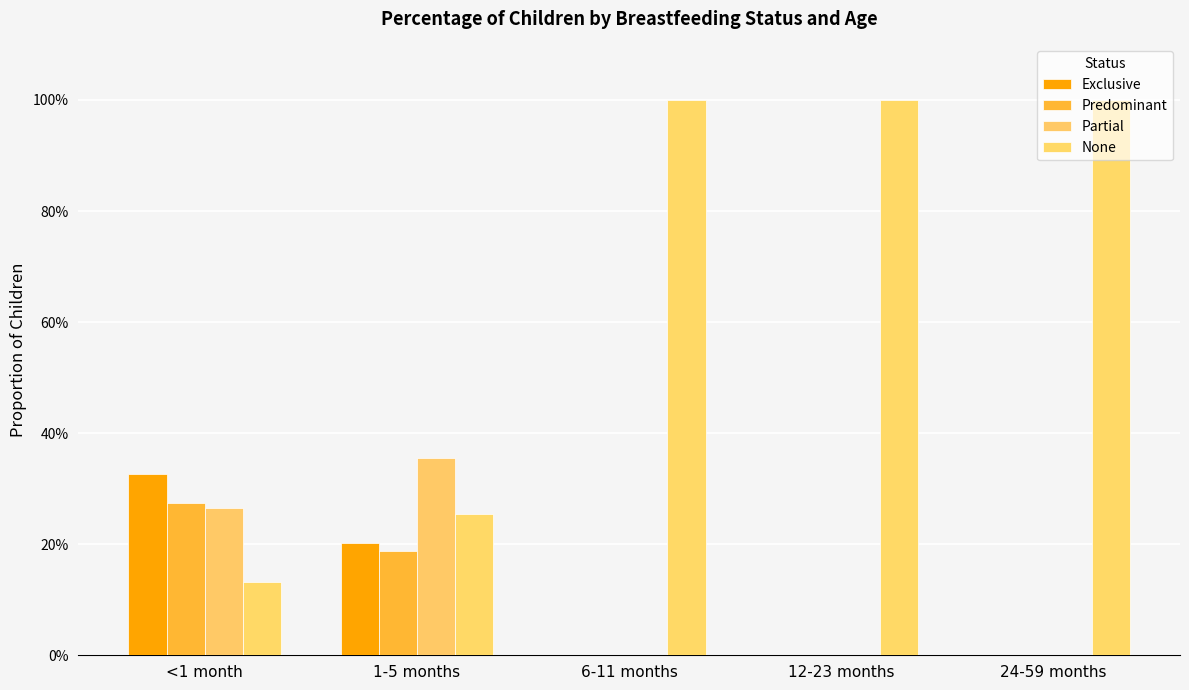

How many groups of bars are there?

5